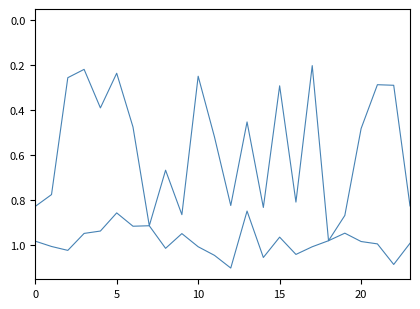

Is it true that Zmin equals 0.5 at 6?

True